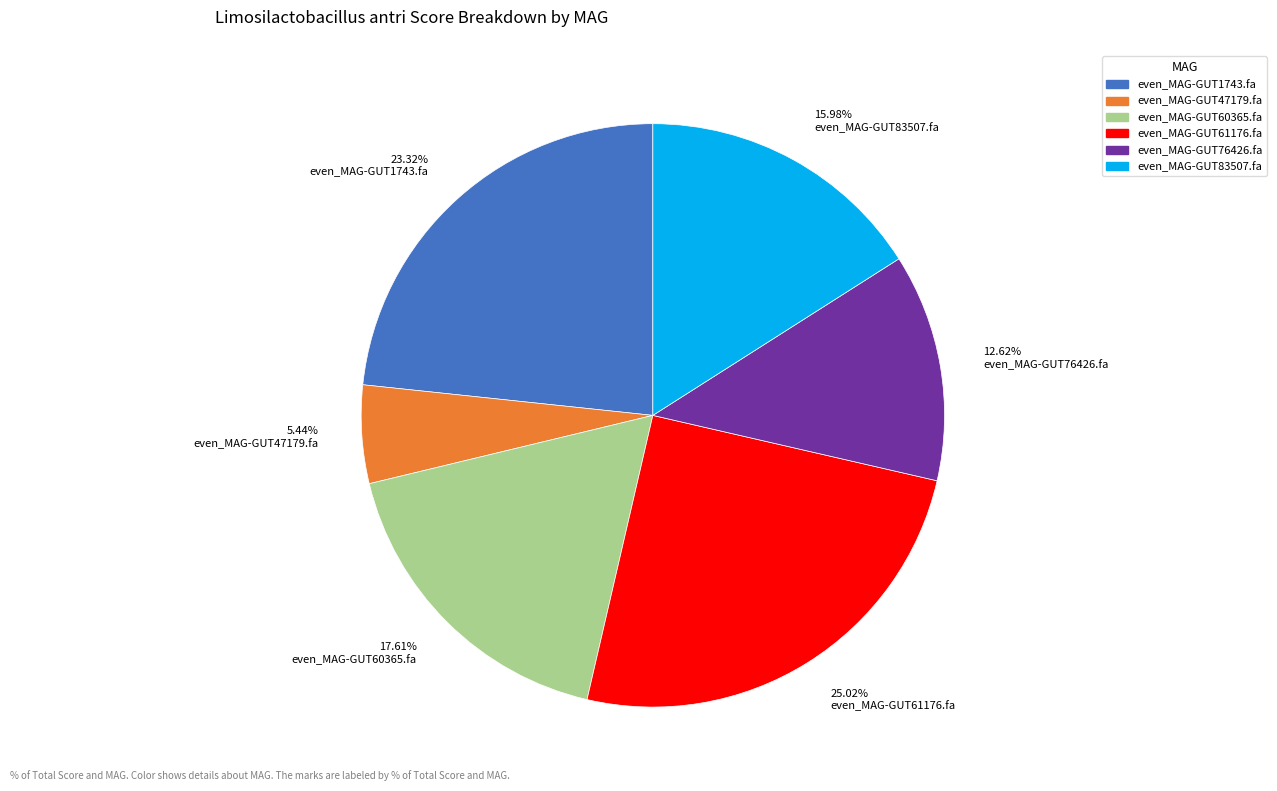

To the nearest percent, what is the difference between the even_MAG-GUT61176.fa and even_MAG-GUT1743.fa slice percentages?

2%